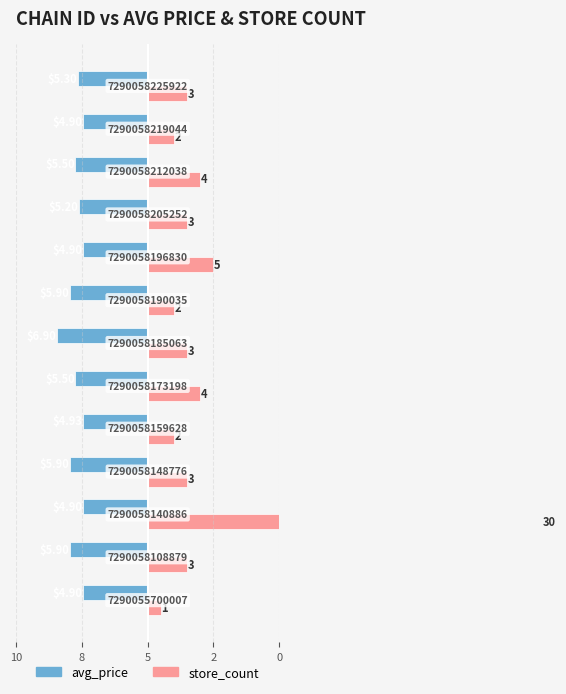

What are all the series names shown in the legend?

avg_price, store_count